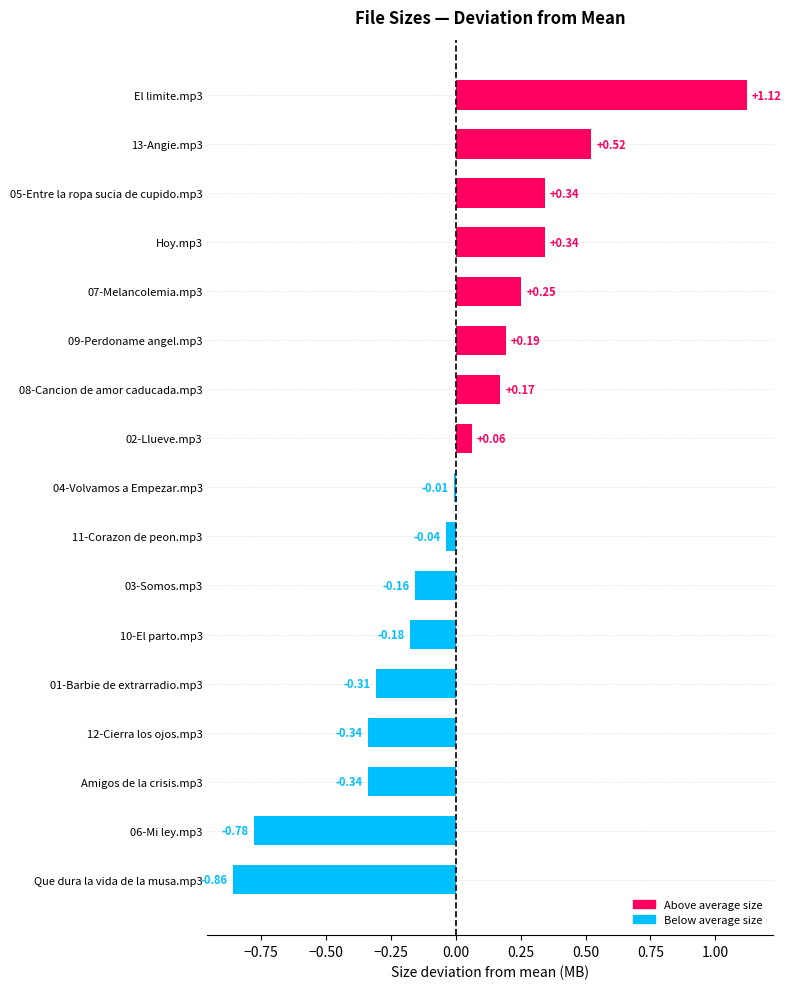

What is the difference between the maximum and minimum values?

2.0